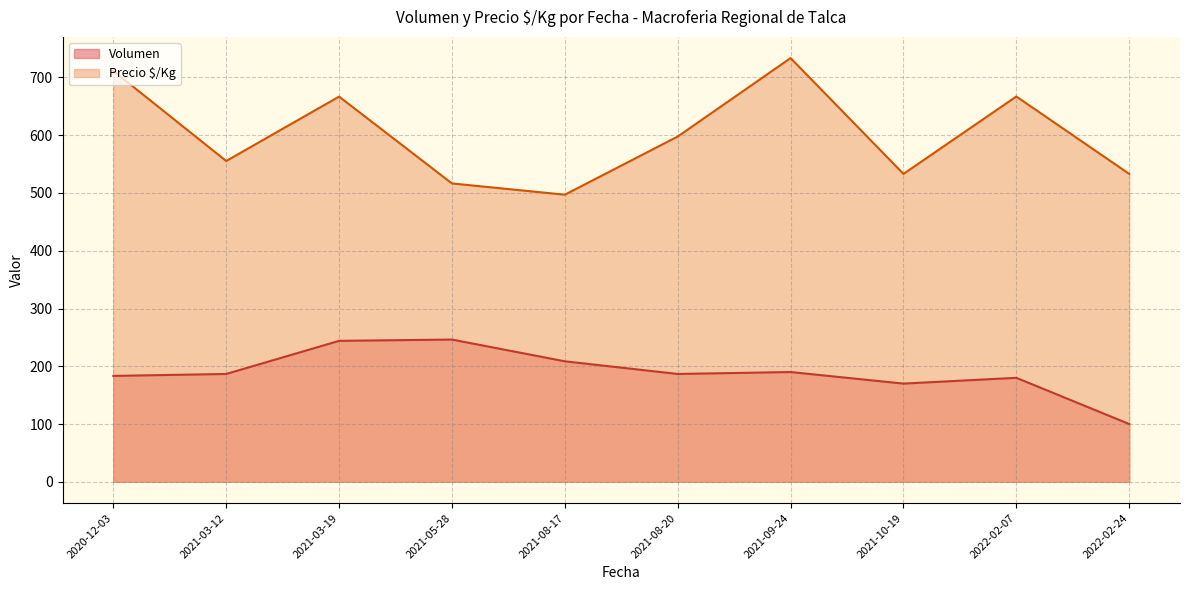

At 2021-03-19, list the series in order from largest to smallest.

Precio $/Kg, Volumen